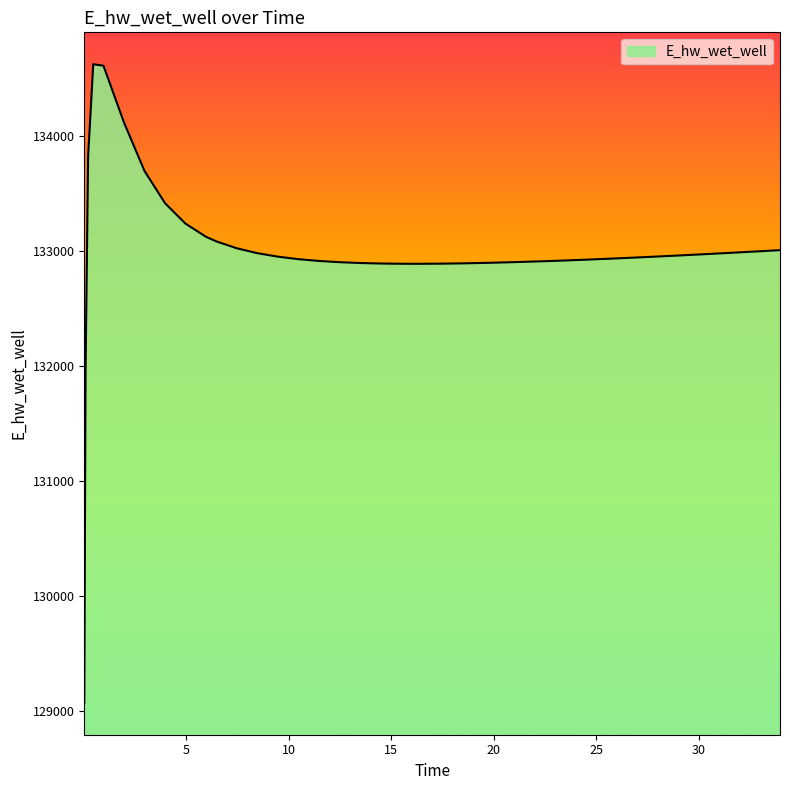

What is the greatest value displayed?

134628.0